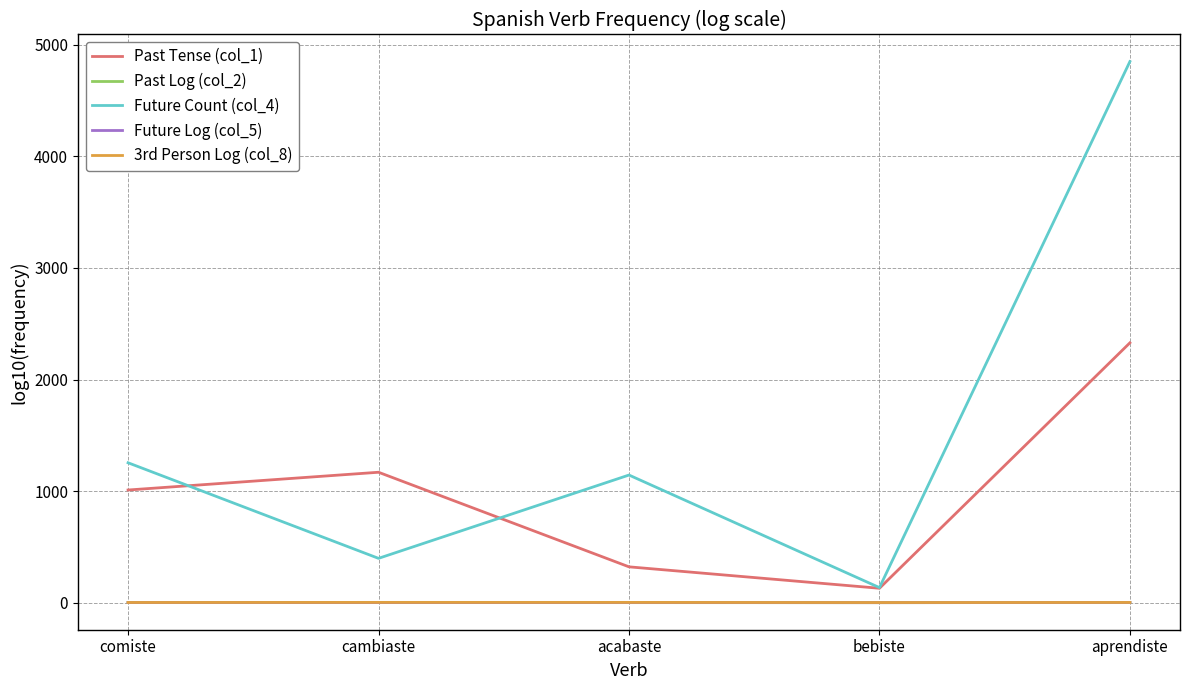

Is it true that Past Log (col_2) equals 2.5 at acabaste?

True